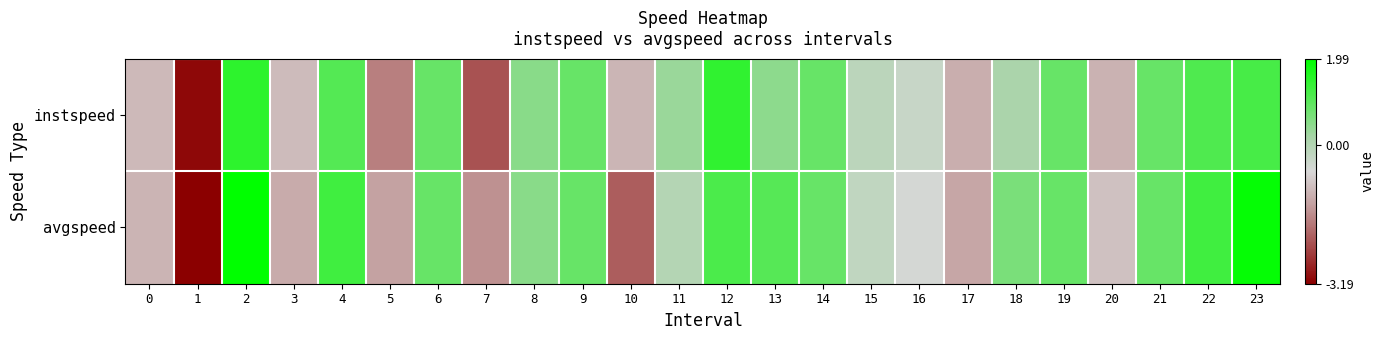

Which category has the lowest value across all series?

1